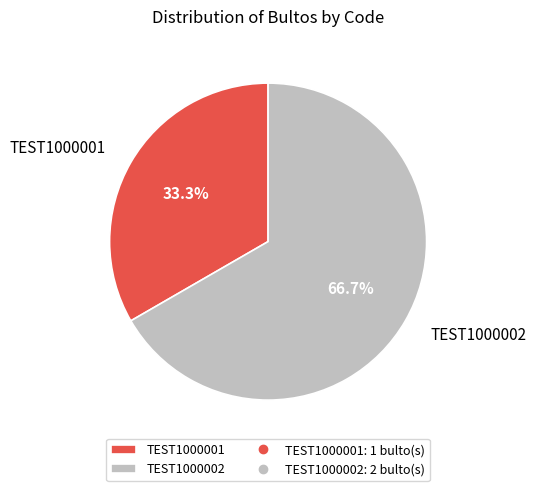

Which category has the smallest portion of the pie?

TEST1000001